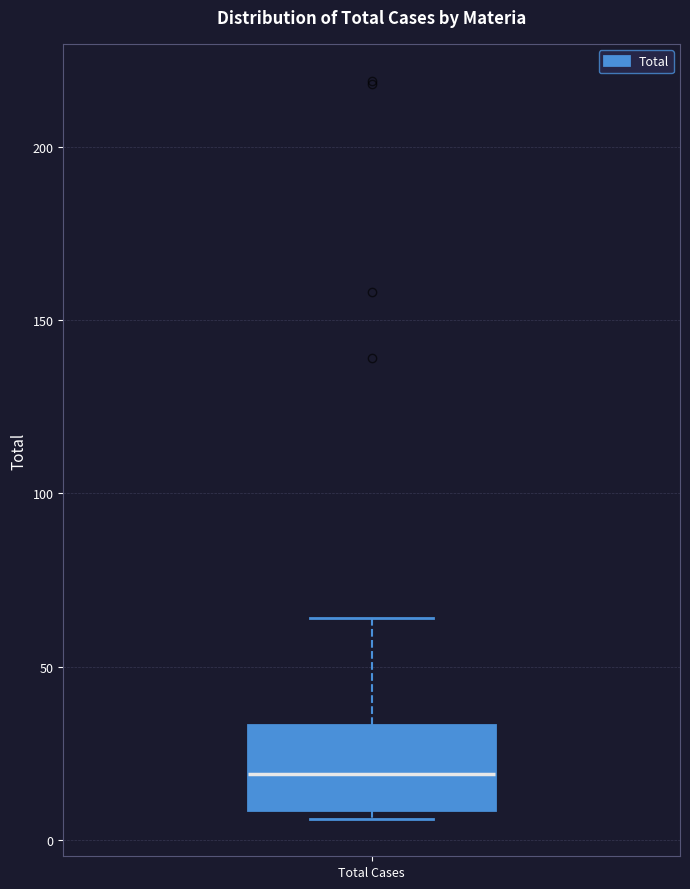

Transcribe this box plot: give where the median line is, the range the box spans, and where the two whiskers end, as read against the y-axis. The values are not printed on the chart, so give them approximately, as read against the axis.

median 20, box 10 to 35, whiskers 5 to 65